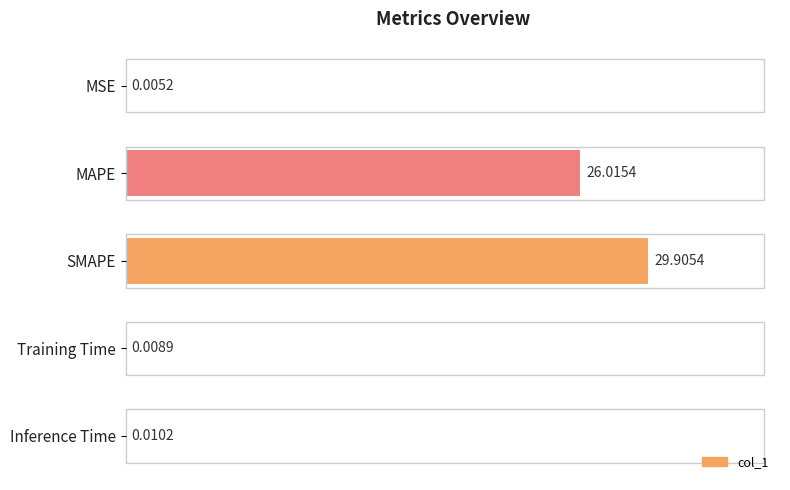

Which label corresponds to the largest value in the chart?

SMAPE